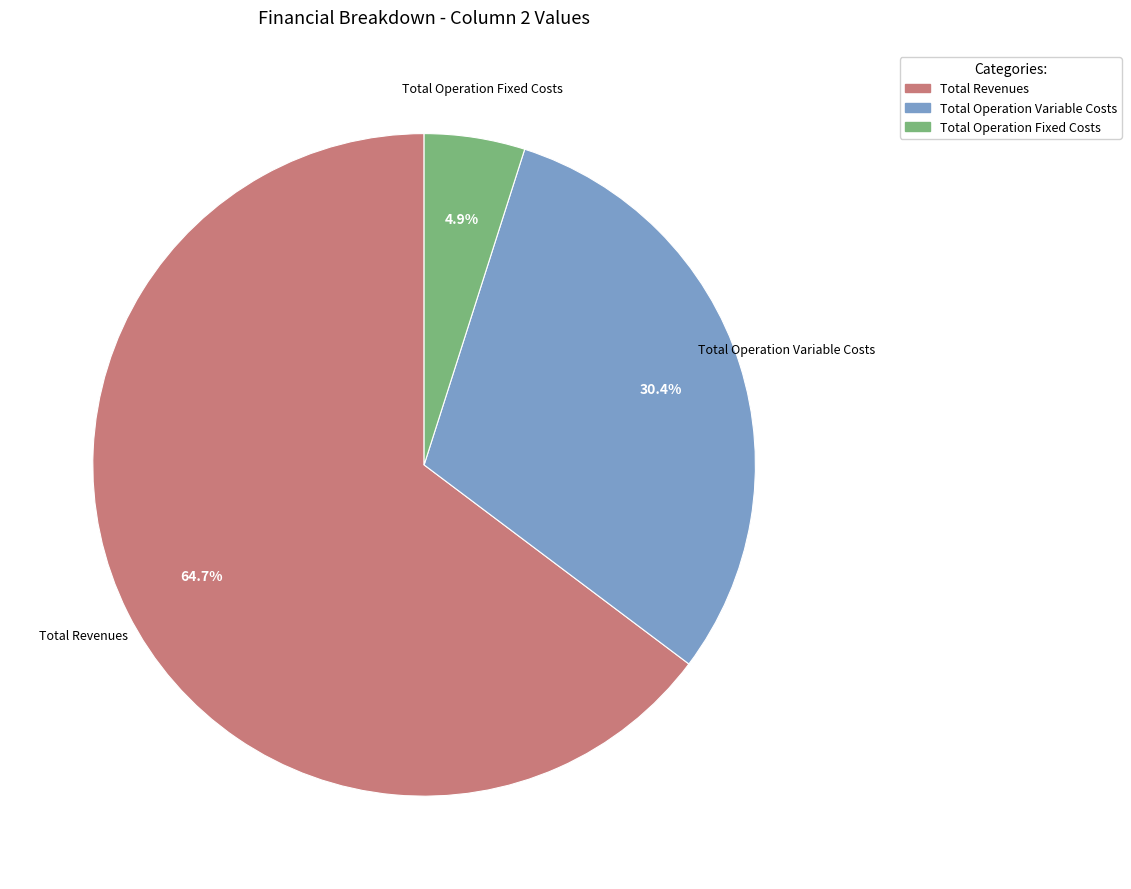

True or false: Total Revenues accounts for 65% of the total.

True